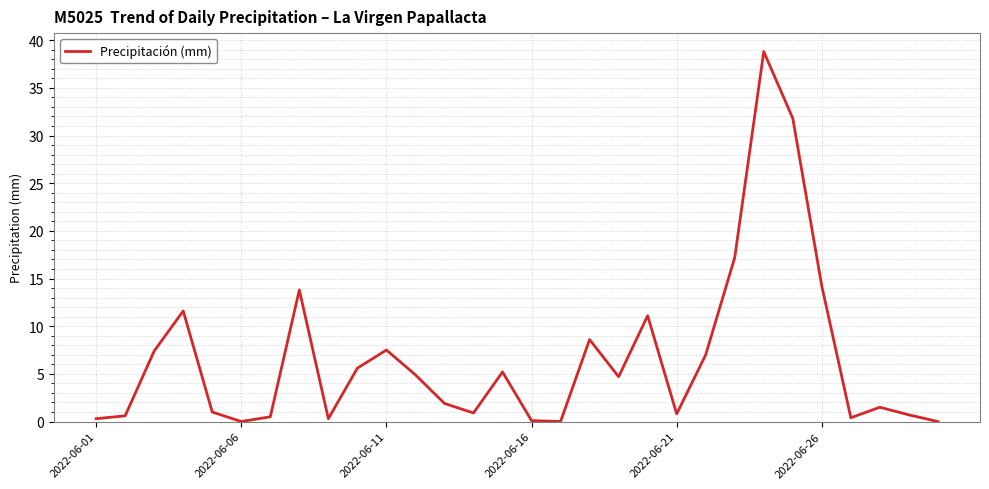

What is the greatest value displayed?

38.8